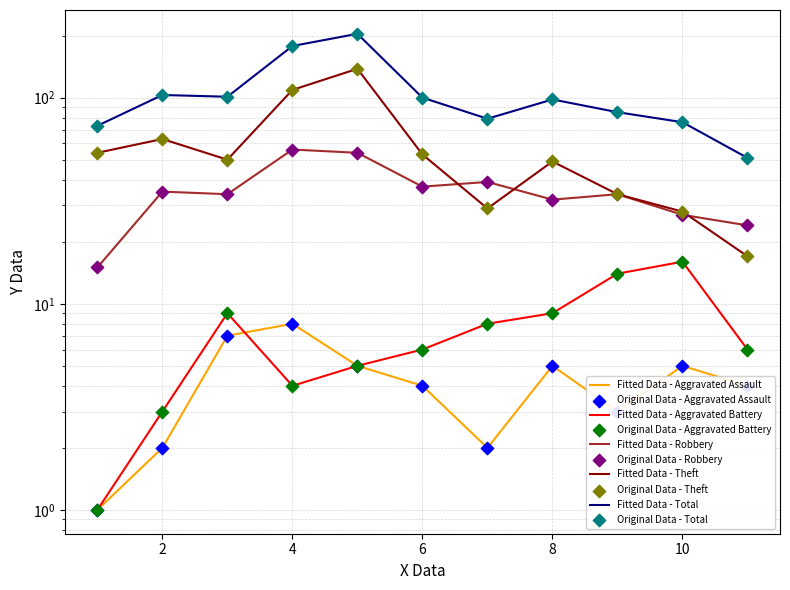

Is the value of Aggravated Assault at 2017 greater than the value of Total at 2020?

No